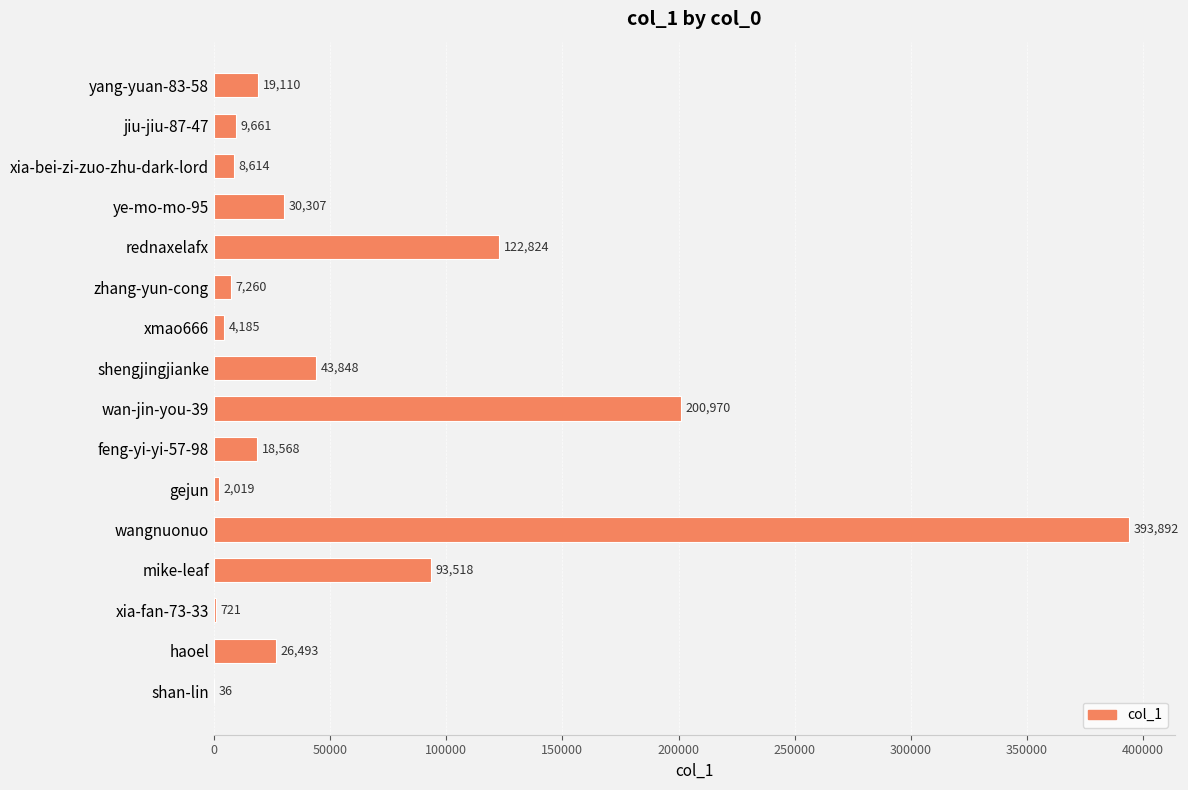

The chart shows a value of 721 at xia-fan-73-33. True or false?

True